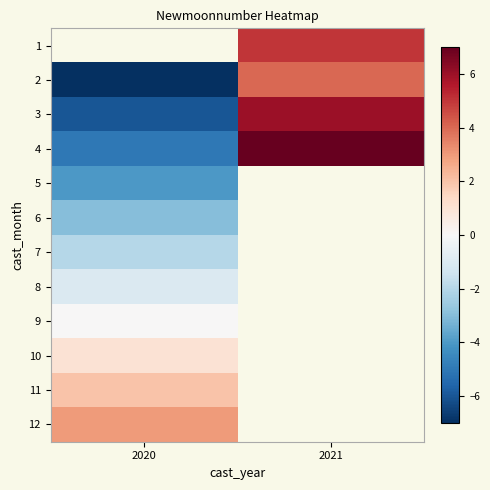

Where is 11 nearest to the value 2?

2020